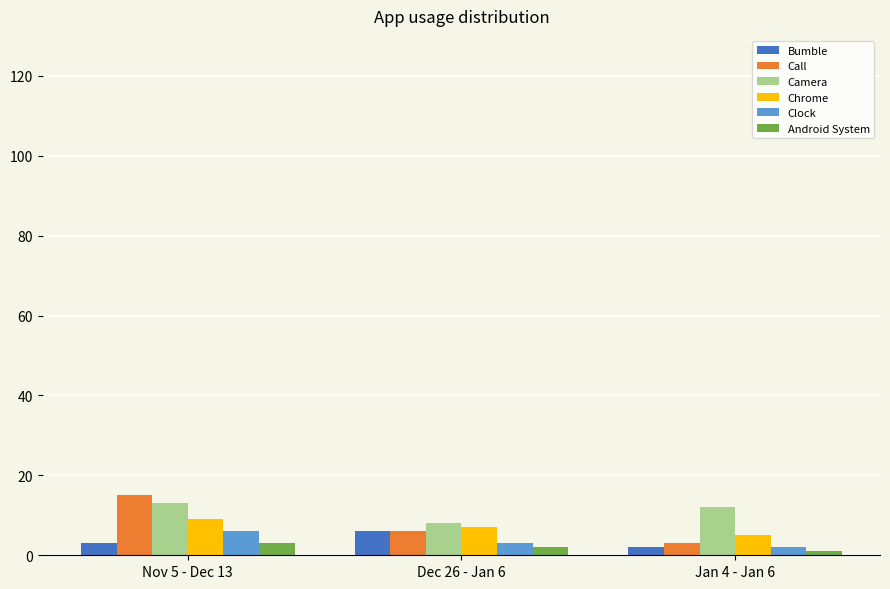

The value of Bumble at Nov 5 - Dec 13 is 3. True or false?

True